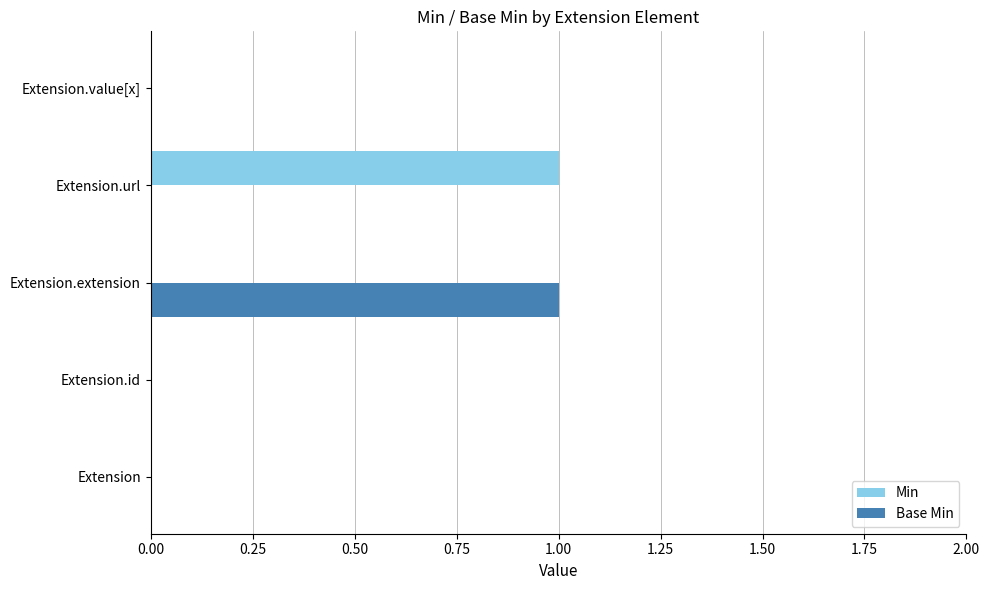

Is the value of Base Min at Extension greater than the value of Min at Extension.url?

No